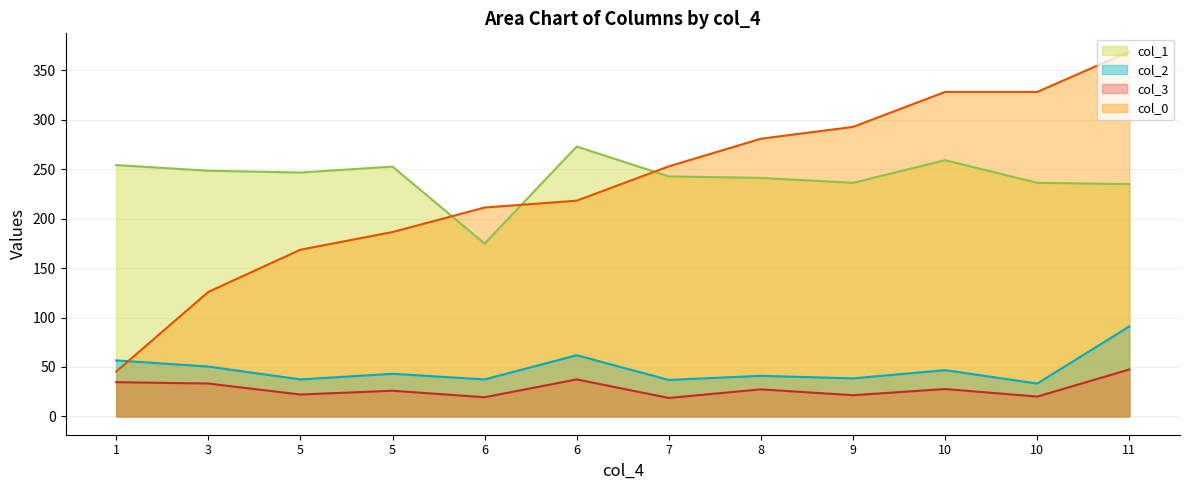

At how many categories does at least one series exceed 23?

12